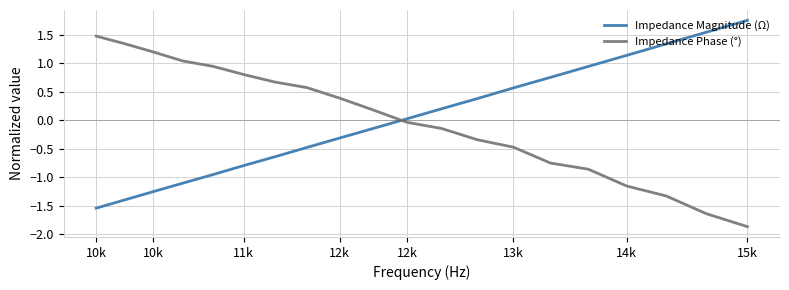

After their last crossing, which series has the higher values: Impedance Magnitude (Ω) or Impedance Phase (°)?

Impedance Magnitude (Ω)